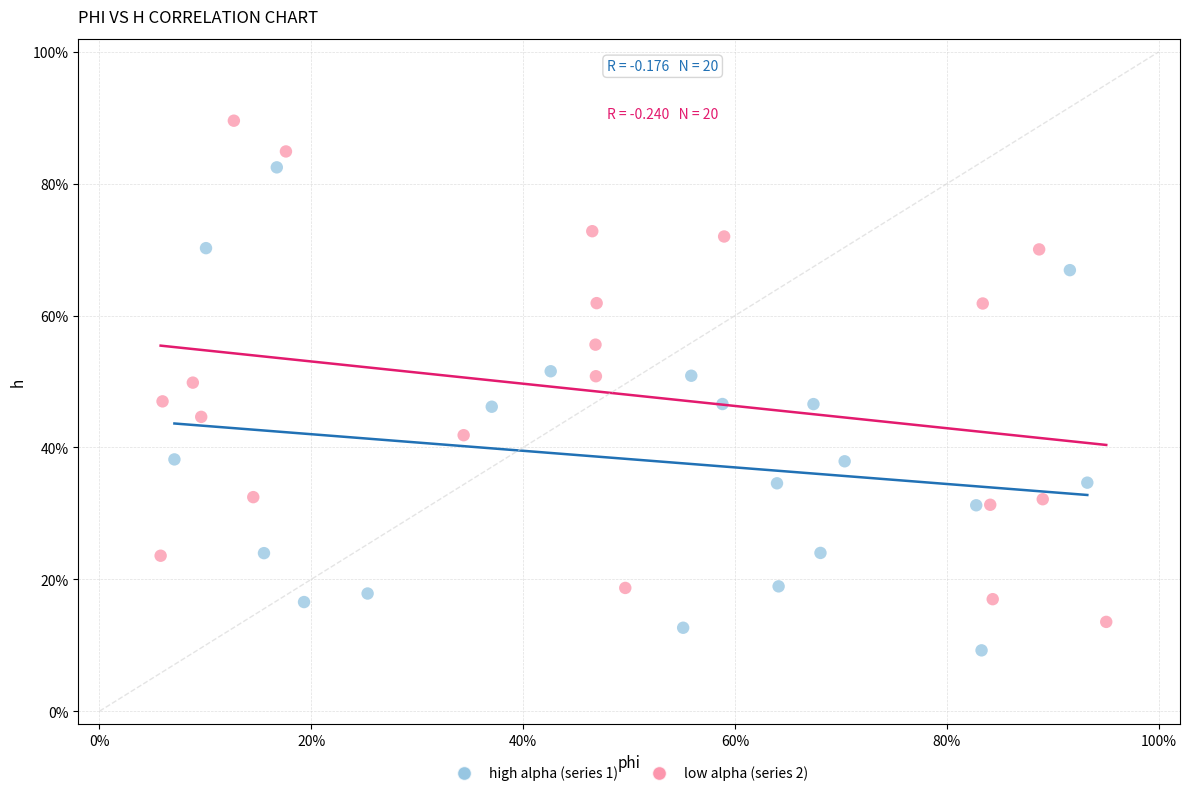

Which series reaches the minimum Y coordinate?

high alpha (series 1)